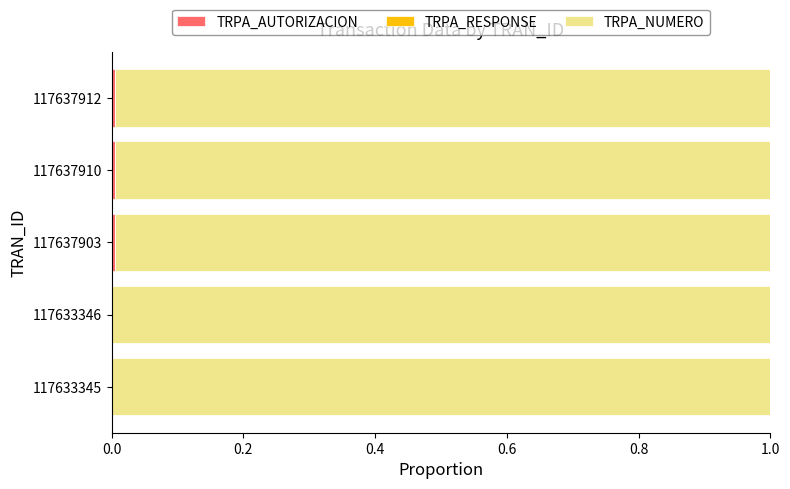

Rank the series by their maximum value, from highest to lowest.

TRPA_NUMERO, TRPA_RESPONSE, TRPA_AUTORIZACION